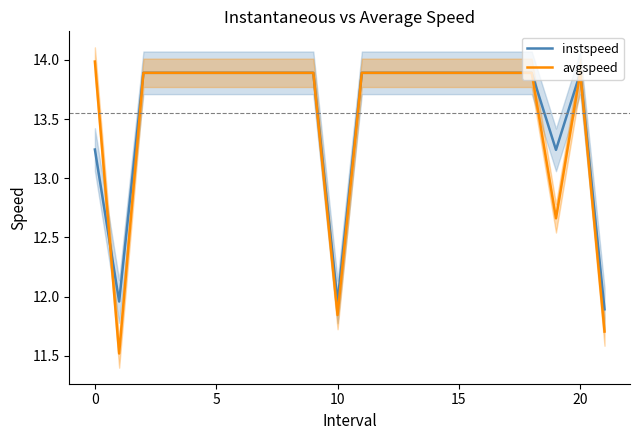

Reading left to right, extract all data points from this chart.

instspeed: 13.2	12.0	13.9	13.9	13.9	13.9	13.9	13.9	13.9	13.9	12.0	13.9	13.9	13.9	13.9	13.9	13.9	13.9	13.9	13.2	13.9	11.9
avgspeed: 14.0	11.5	13.9	13.9	13.9	13.9	13.9	13.9	13.9	13.9	11.8	13.9	13.9	13.9	13.9	13.9	13.9	13.9	13.9	12.7	13.9	11.7